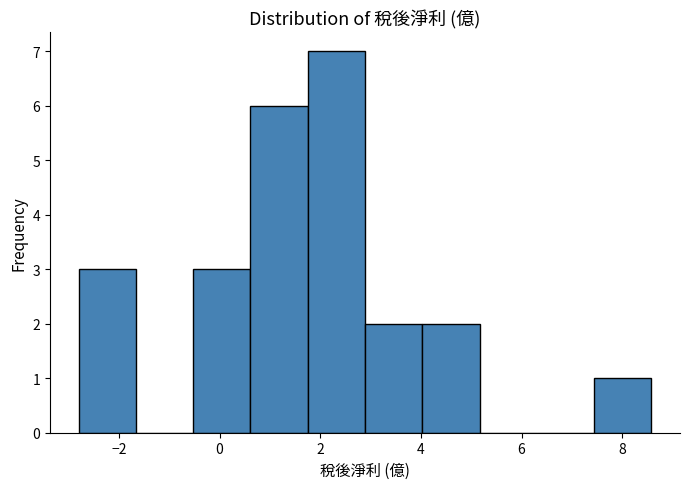

Which range on the x-axis has the tallest bar?

1.8 to 2.8